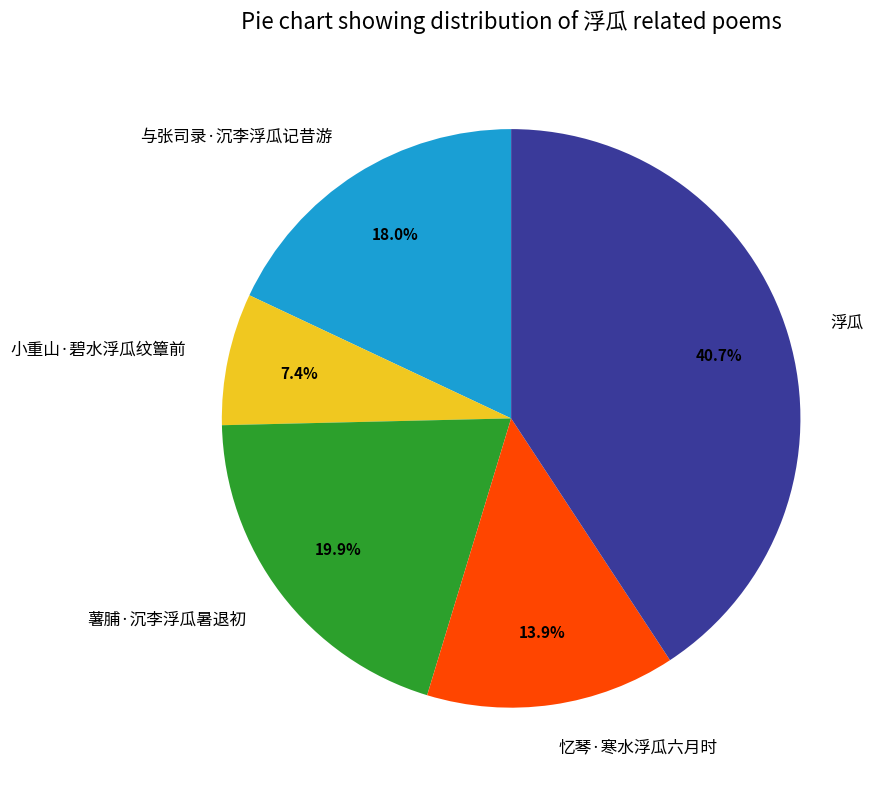

To the nearest percent, what is the average slice percentage?

20%